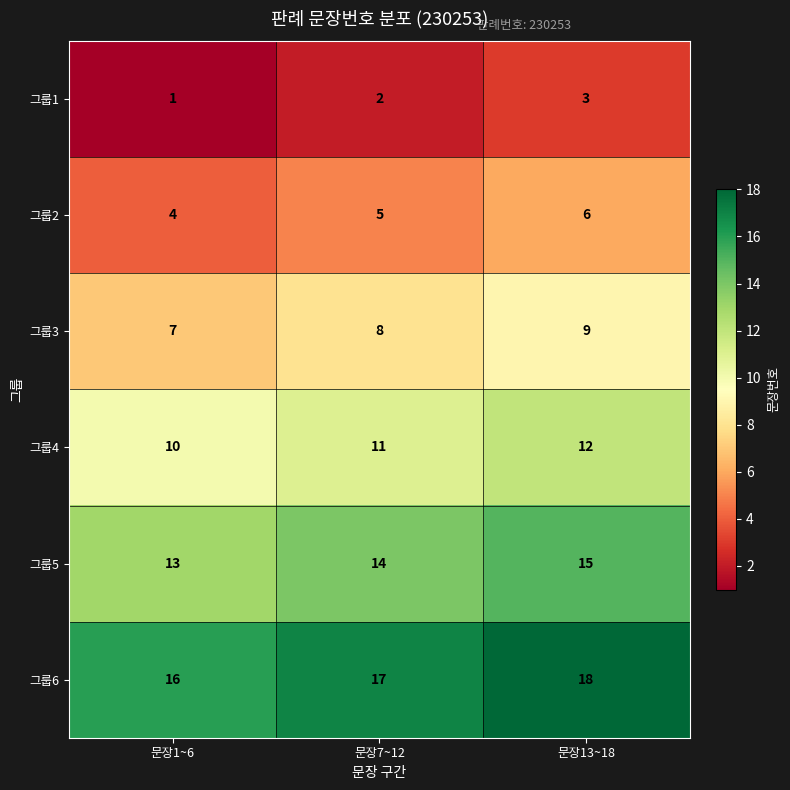

Which series has the largest total across all categories?

그룹6